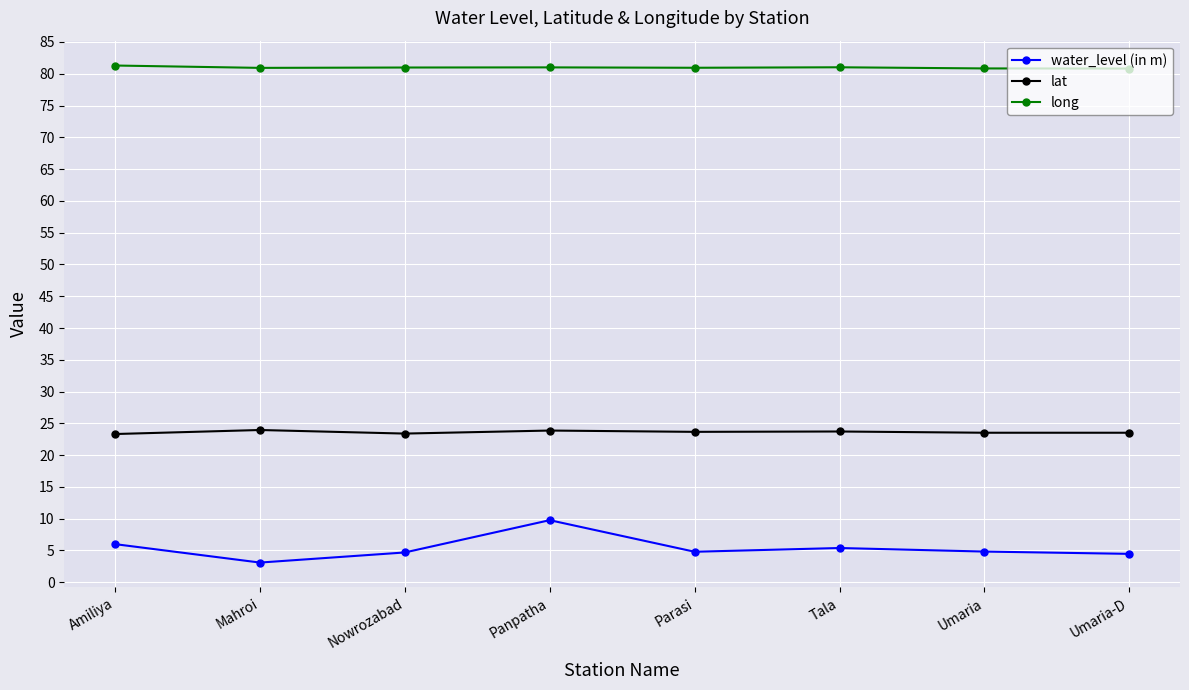

True or false: long and lat cross at least once.

False